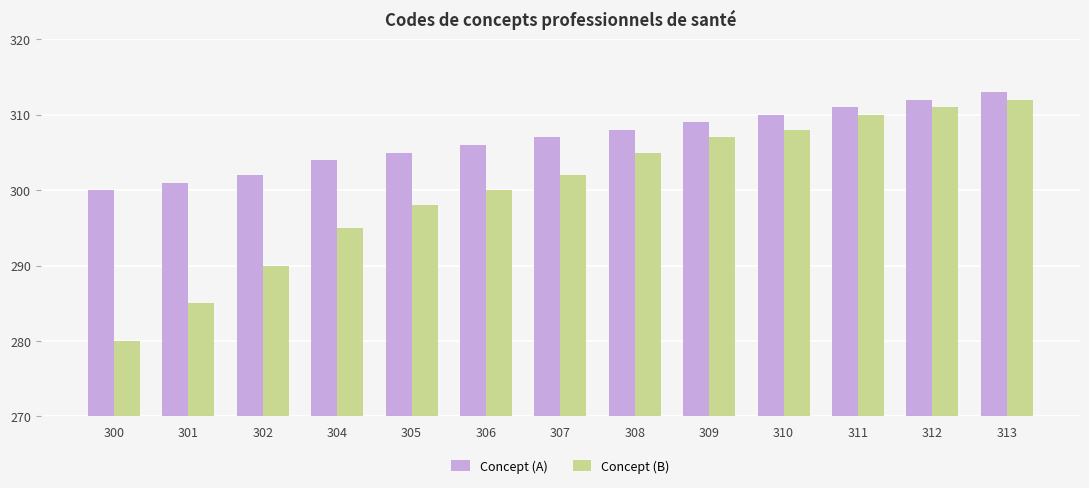

What is the difference between the highest and lowest values at 305?

7